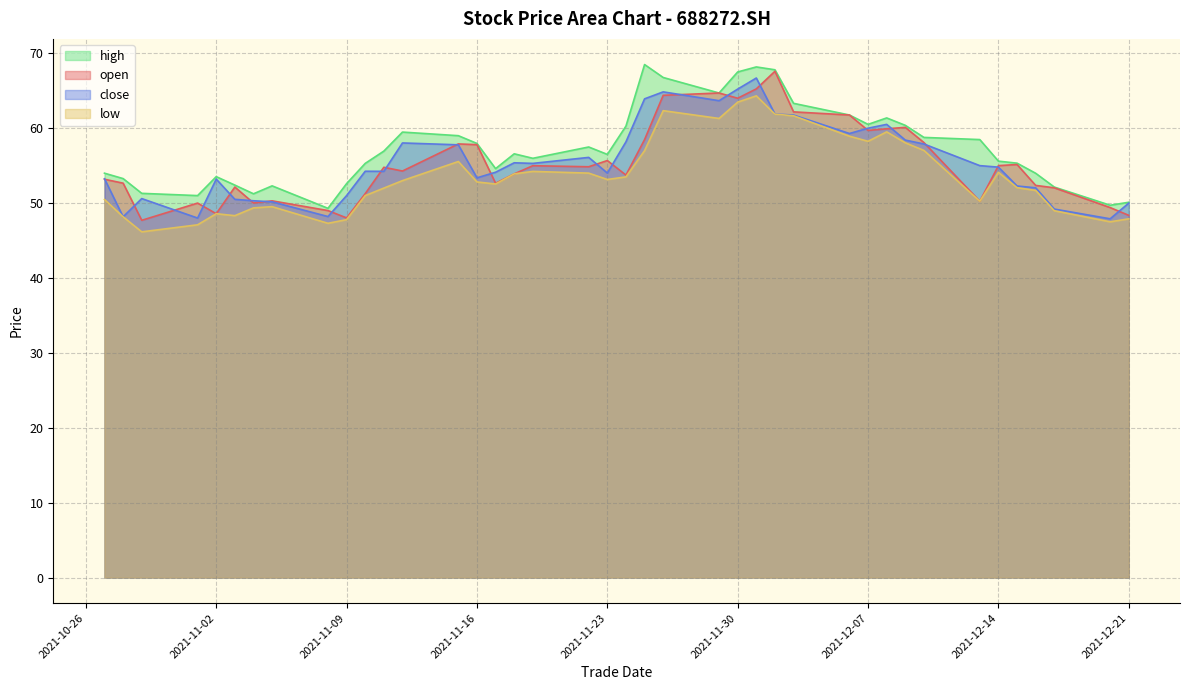

Is it true that high equals 93.8 at 2021-11-09?

False